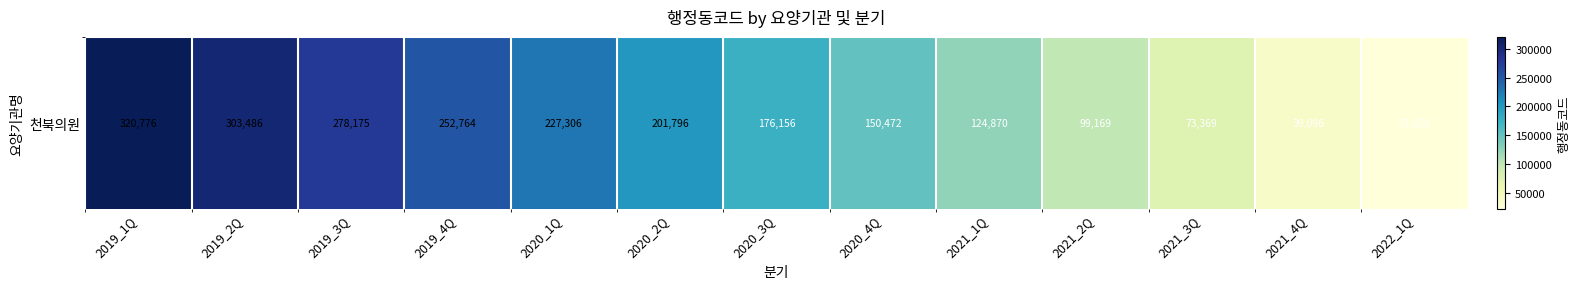

Rank the categories by value from highest to lowest.

2019_1Q, 2019_2Q, 2019_3Q, 2019_4Q, 2020_1Q, 2020_2Q, 2020_3Q, 2020_4Q, 2021_1Q, 2021_2Q, 2021_3Q, 2021_4Q, 2022_1Q